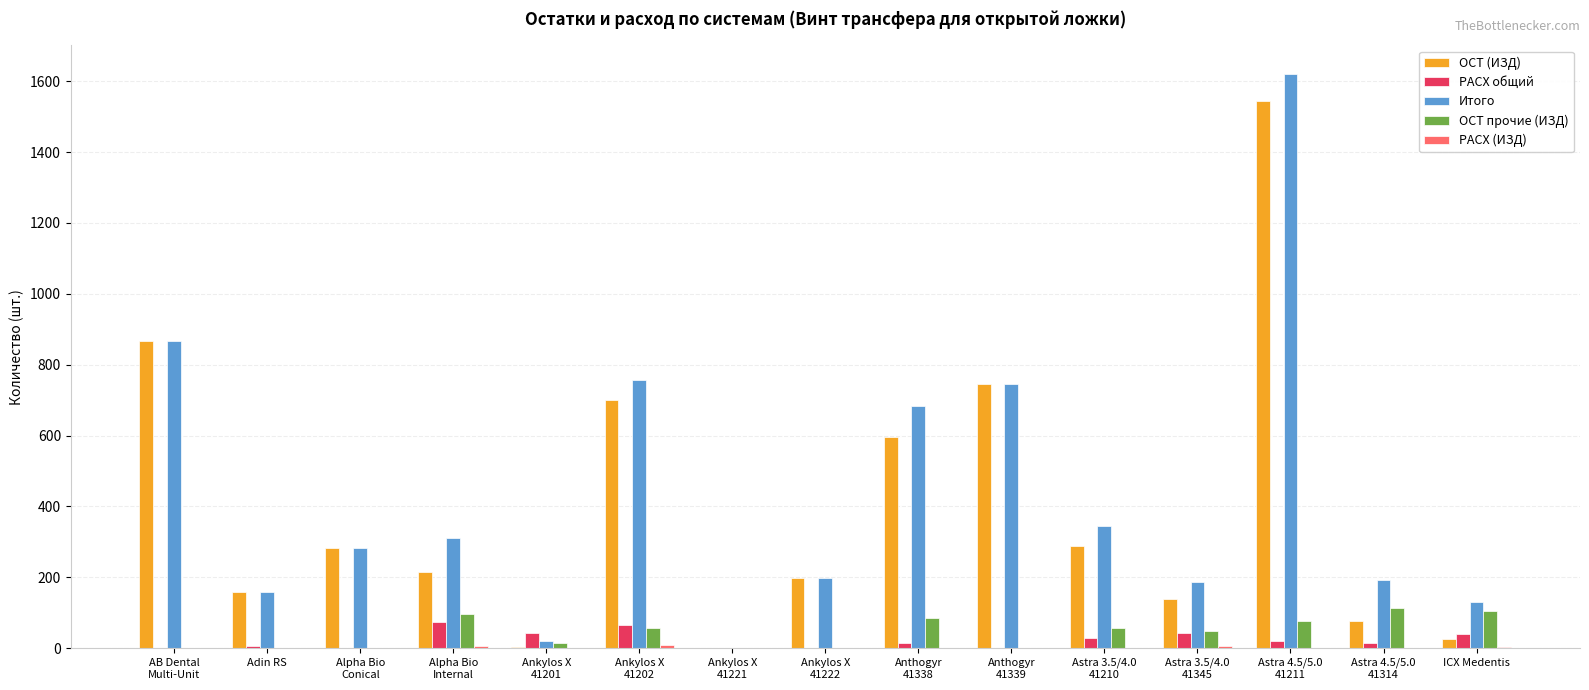

What is the sum of all ОСТ прочие (ИЗД) values?

655